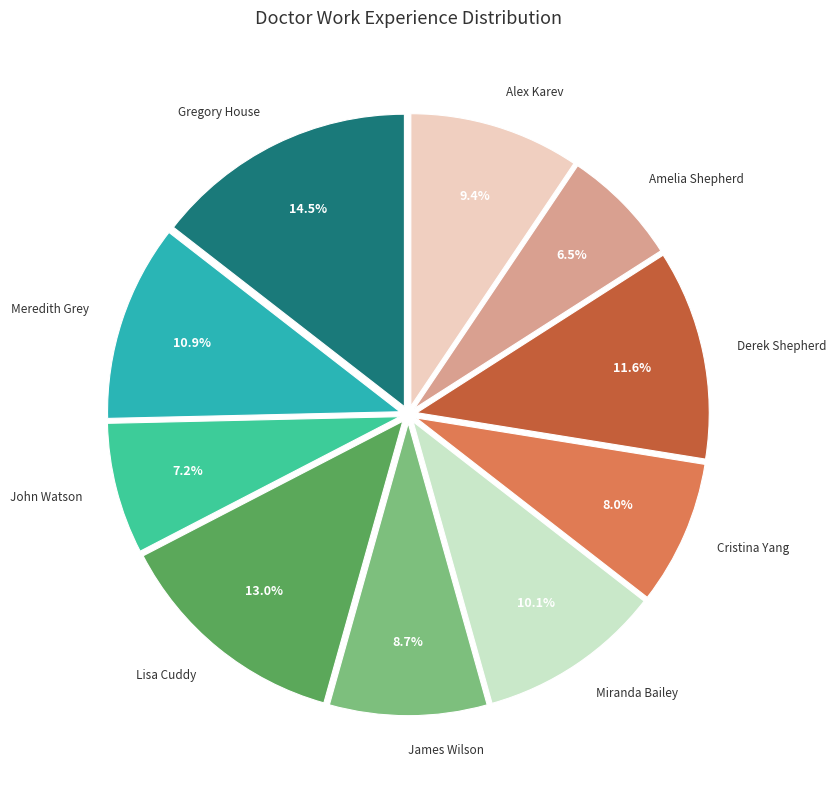

Does James Wilson account for over 50% of the chart?

No